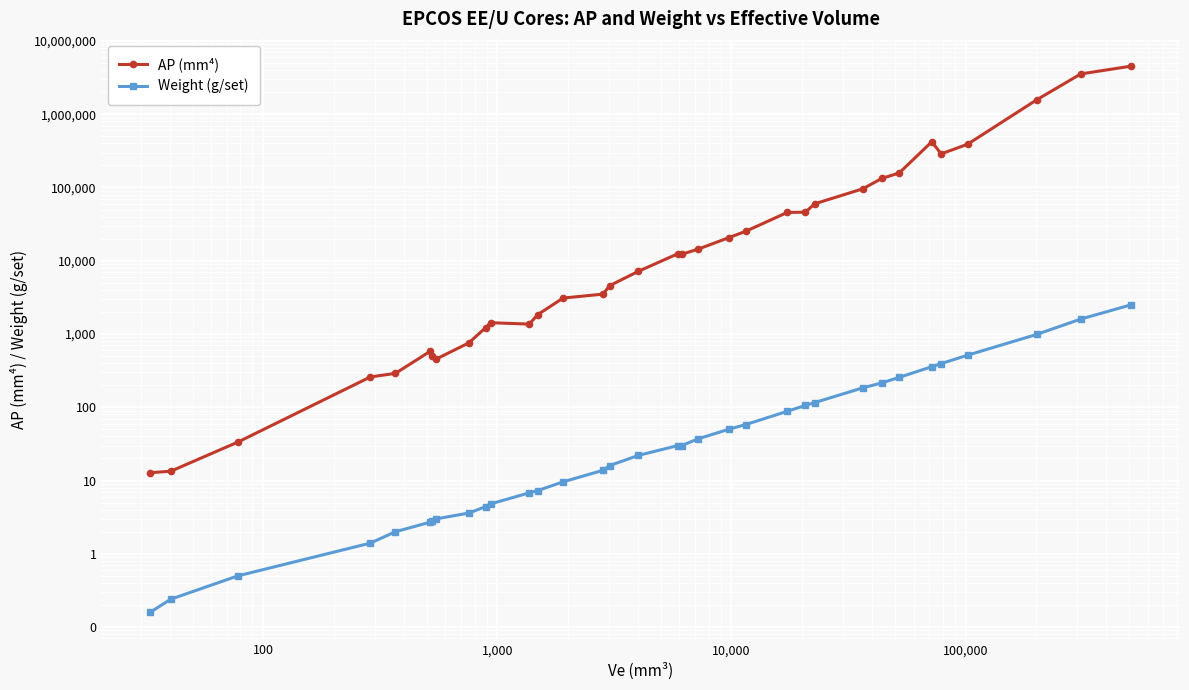

True or false: AP (mm⁴) has a value of 656.5 at 1,000,000.

False